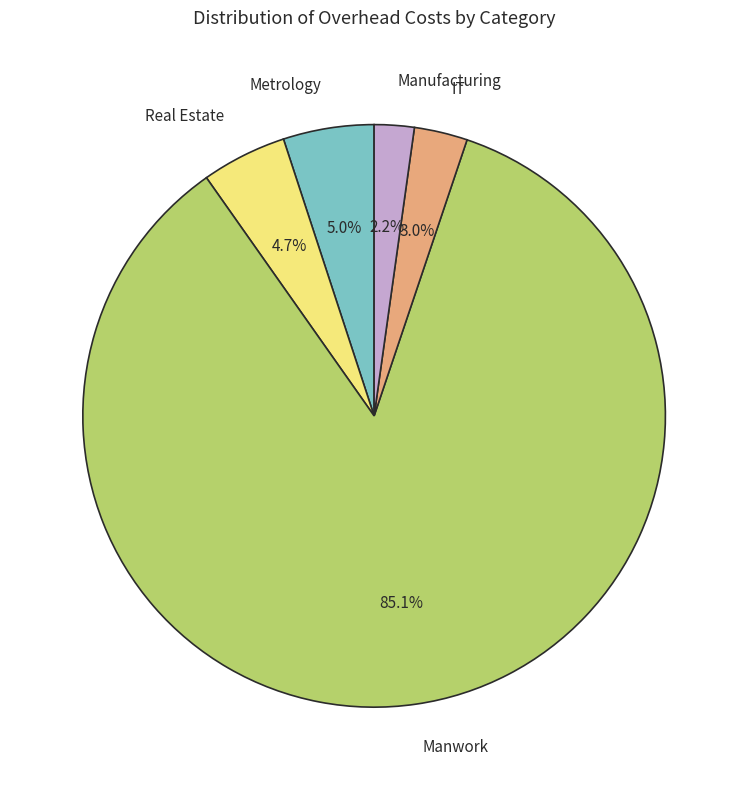

What portion of the pie excludes Manwork?

14.9%